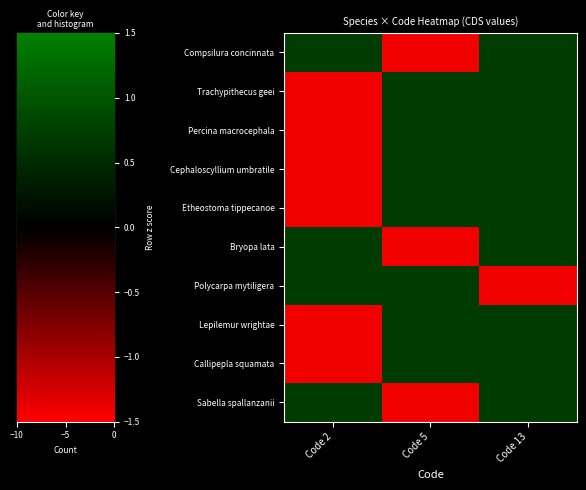

Reading left to right, transcribe all the data shown in this chart.

Compsilura concinnata: Code 2=-0.7	Code 5=1.4	Code 13=-0.7
Trachypithecus geei: Code 2=1.4	Code 5=-0.7	Code 13=-0.7
Percina macrocephala: Code 2=1.4	Code 5=-0.7	Code 13=-0.7
Cephaloscyllium umbratile: Code 2=1.4	Code 5=-0.7	Code 13=-0.7
Etheostoma tippecanoe: Code 2=1.4	Code 5=-0.7	Code 13=-0.7
Bryopa lata: Code 2=-0.7	Code 5=1.4	Code 13=-0.7
Polycarpa mytiligera: Code 2=-0.7	Code 5=-0.7	Code 13=1.4
Lepilemur wrightae: Code 2=1.4	Code 5=-0.7	Code 13=-0.7
Callipepla squamata: Code 2=1.4	Code 5=-0.7	Code 13=-0.7
Sabella spallanzanii: Code 2=-0.7	Code 5=1.4	Code 13=-0.7